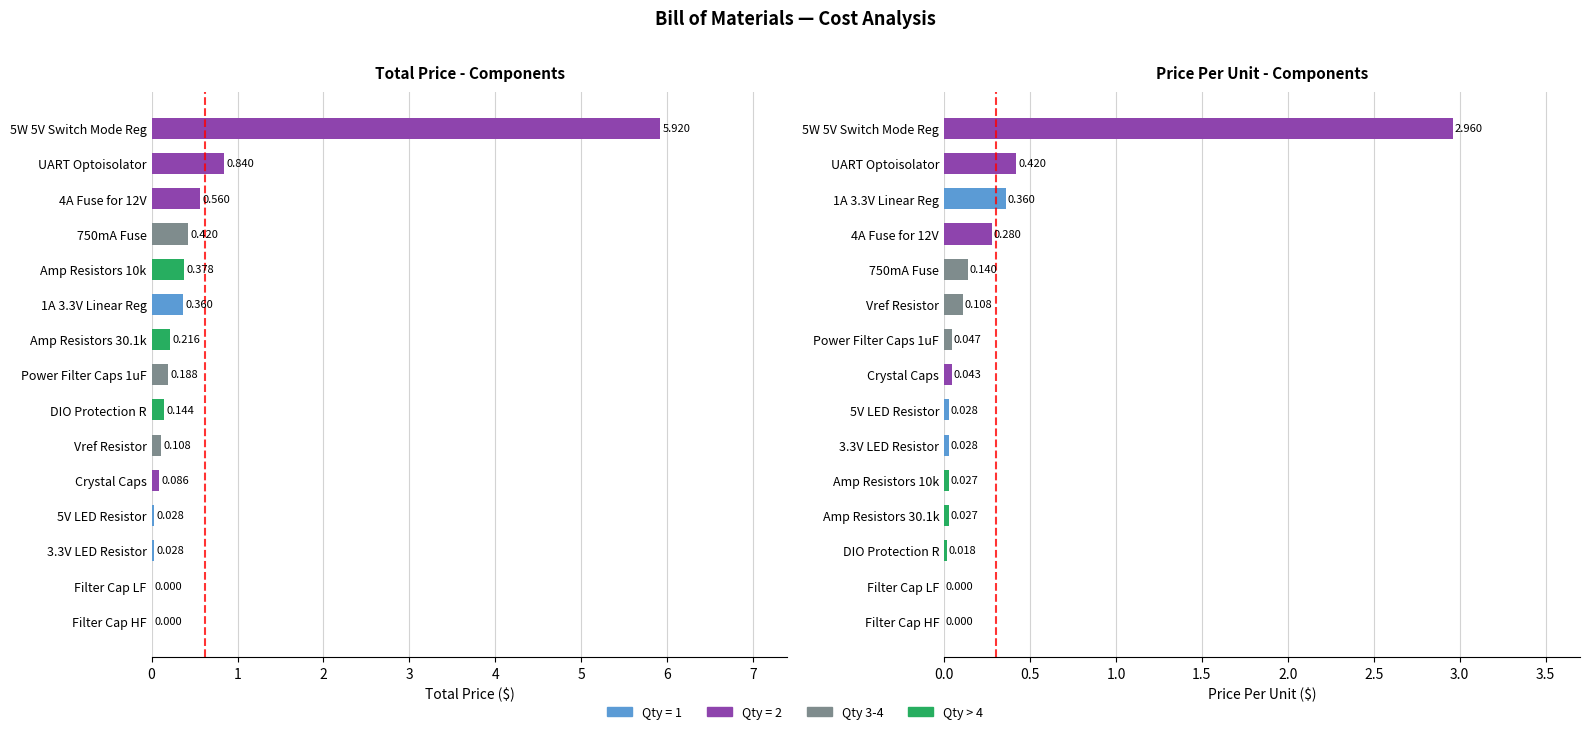

What is the average value of the Total Price series?

0.6